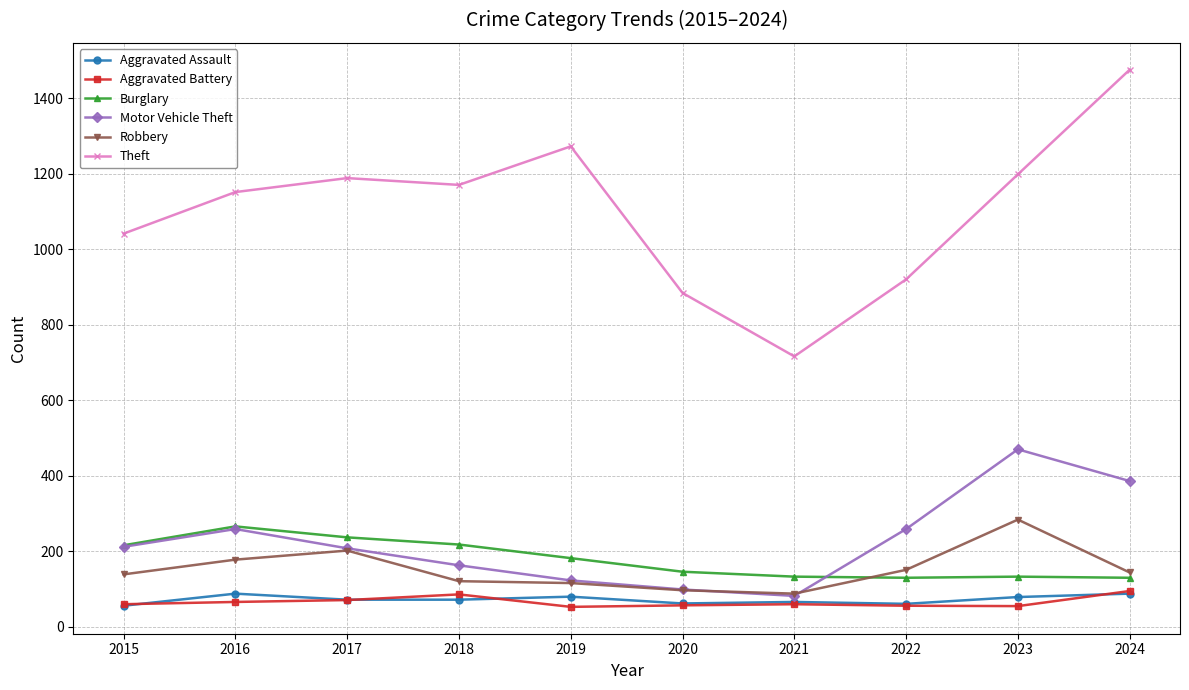

Which series has the largest total across all categories?

Theft